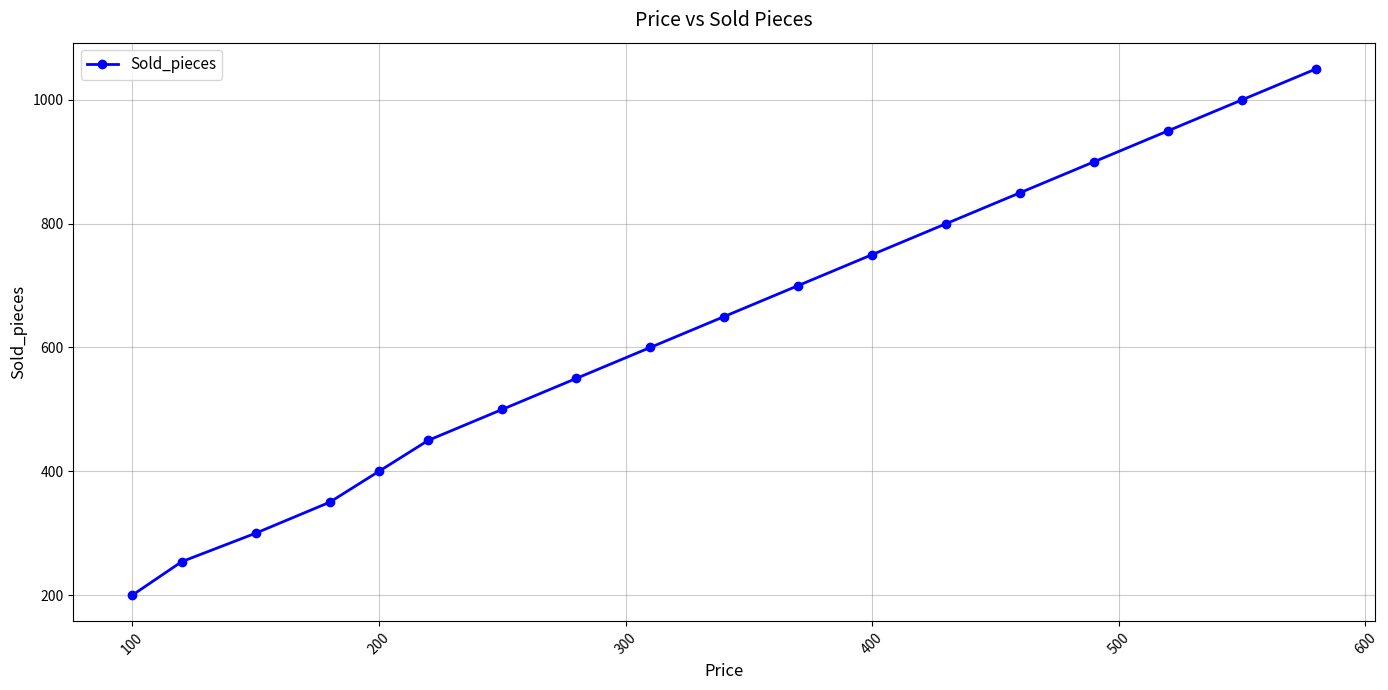

What is the value of the 12th point from the left?

750